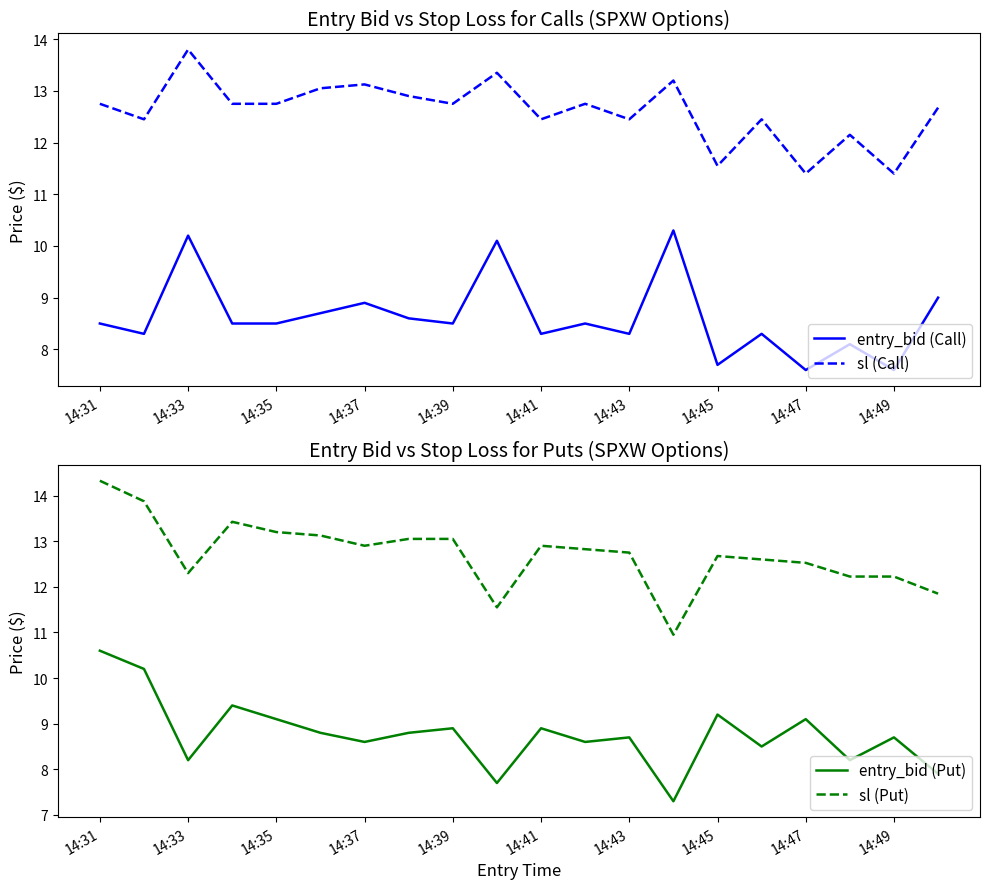

Does the chart display data point markers on the line(s)?

No